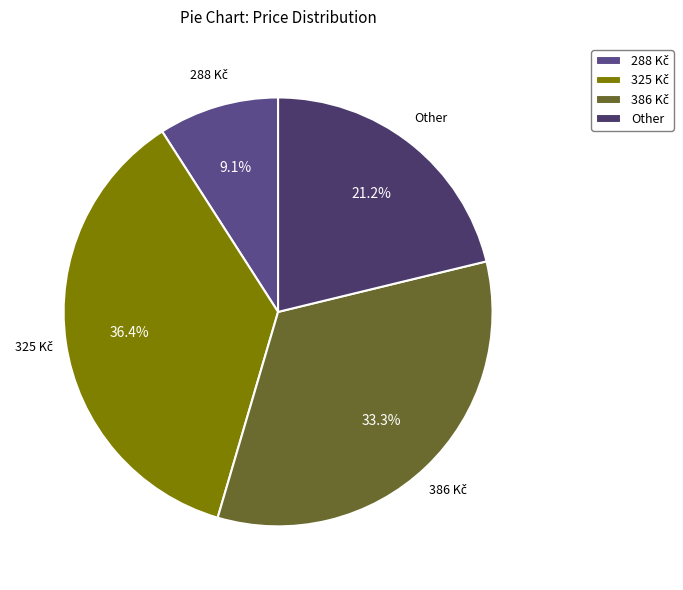

Count the number of slices in the pie.

4